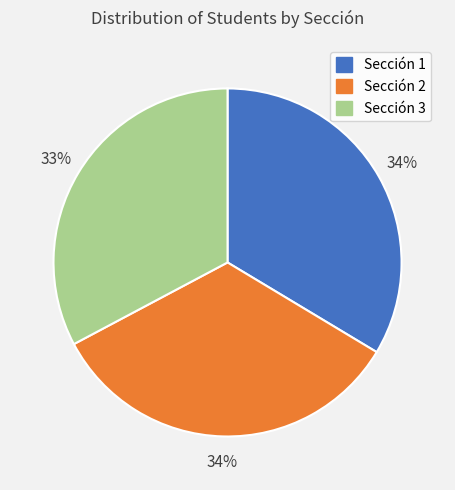

Which has a higher value, Sección 3 or Sección 1?

Sección 1